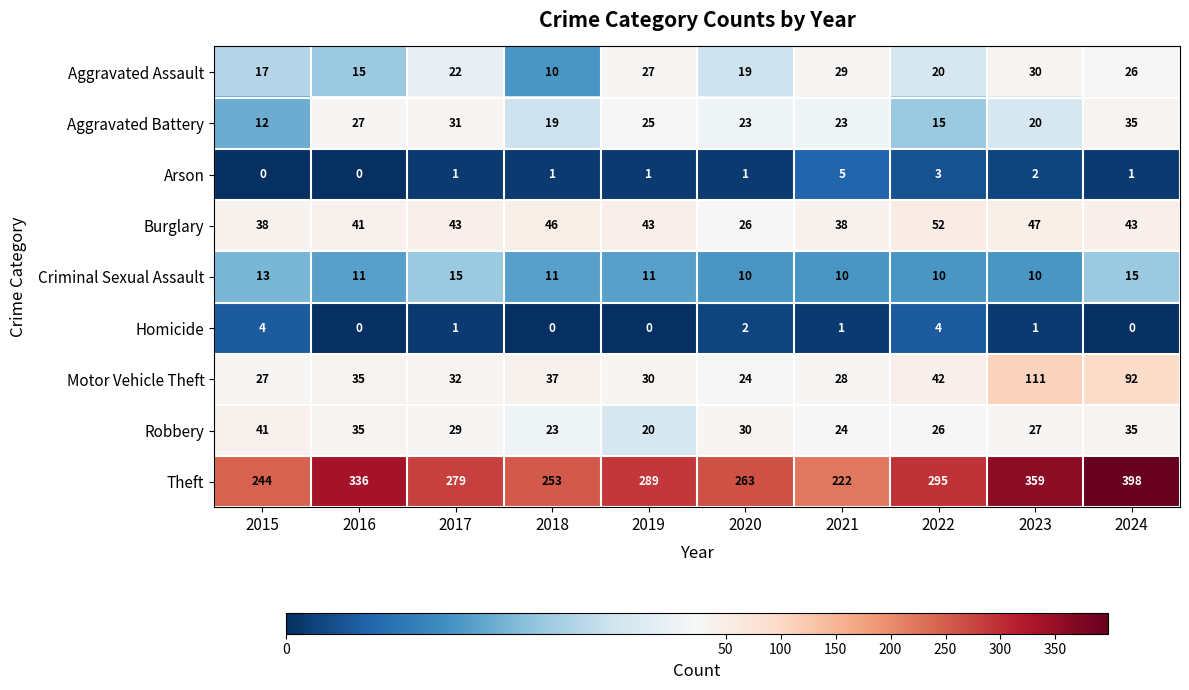

Is it true that Homicide equals 2 at 2021?

False